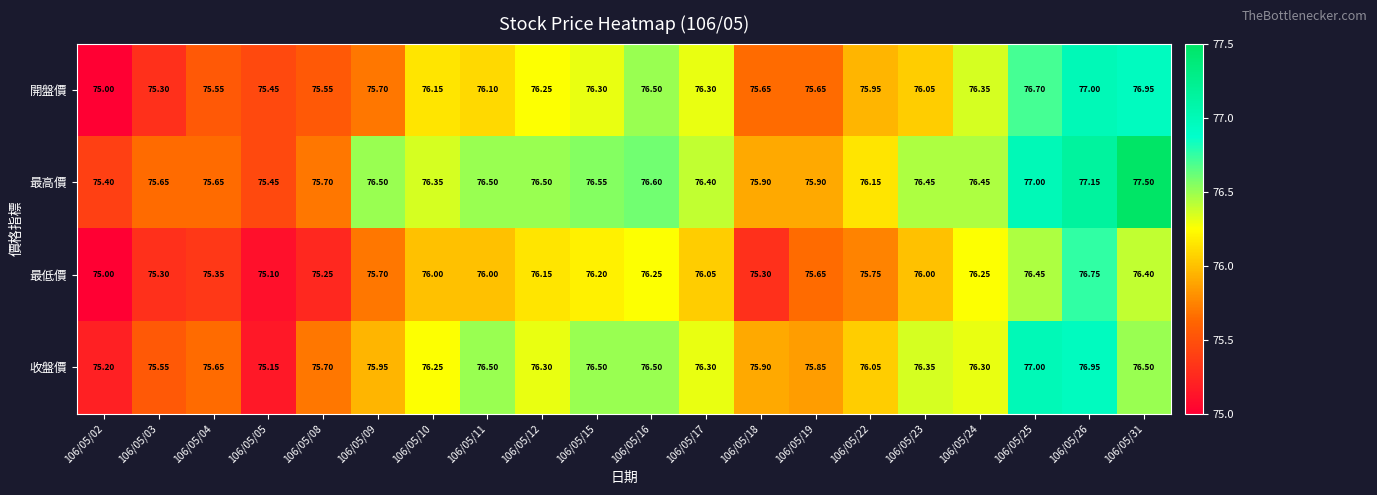

Is the value of 收盤價 at 106/05/24 greater than the value of 最低價 at 106/05/16?

Yes